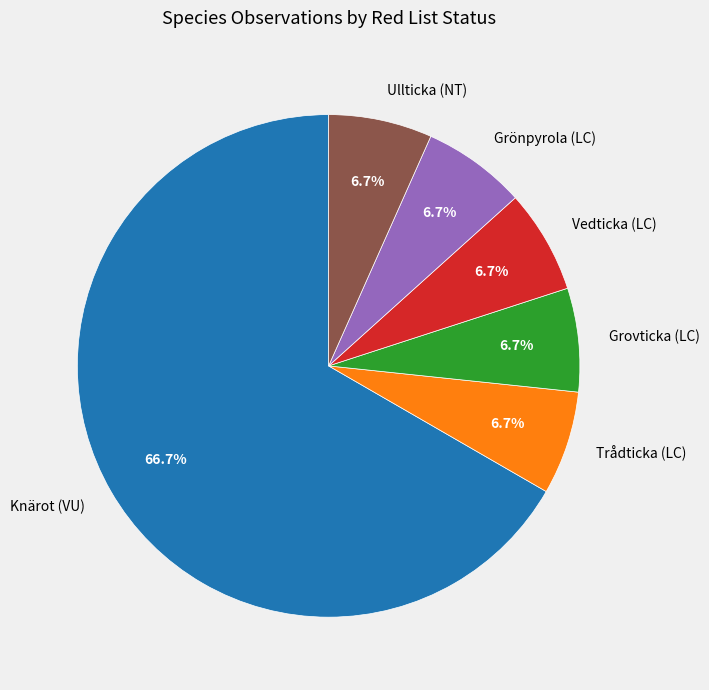

Between Grönpyrola (LC) and Knärot (VU), which is larger?

Knärot (VU)